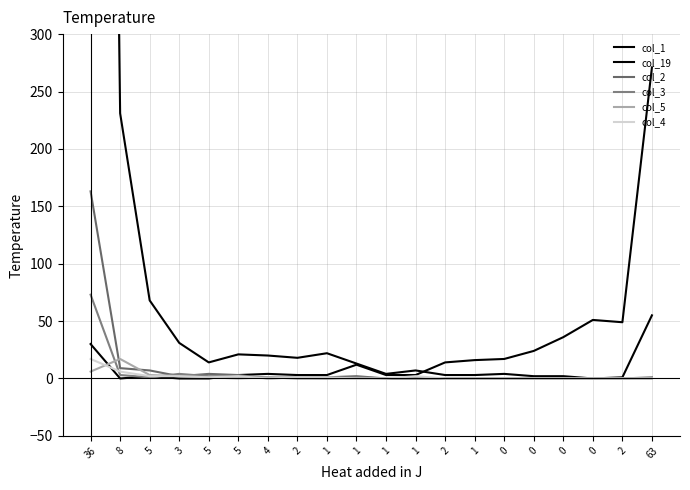

Between 5 and 4, which is larger?

5